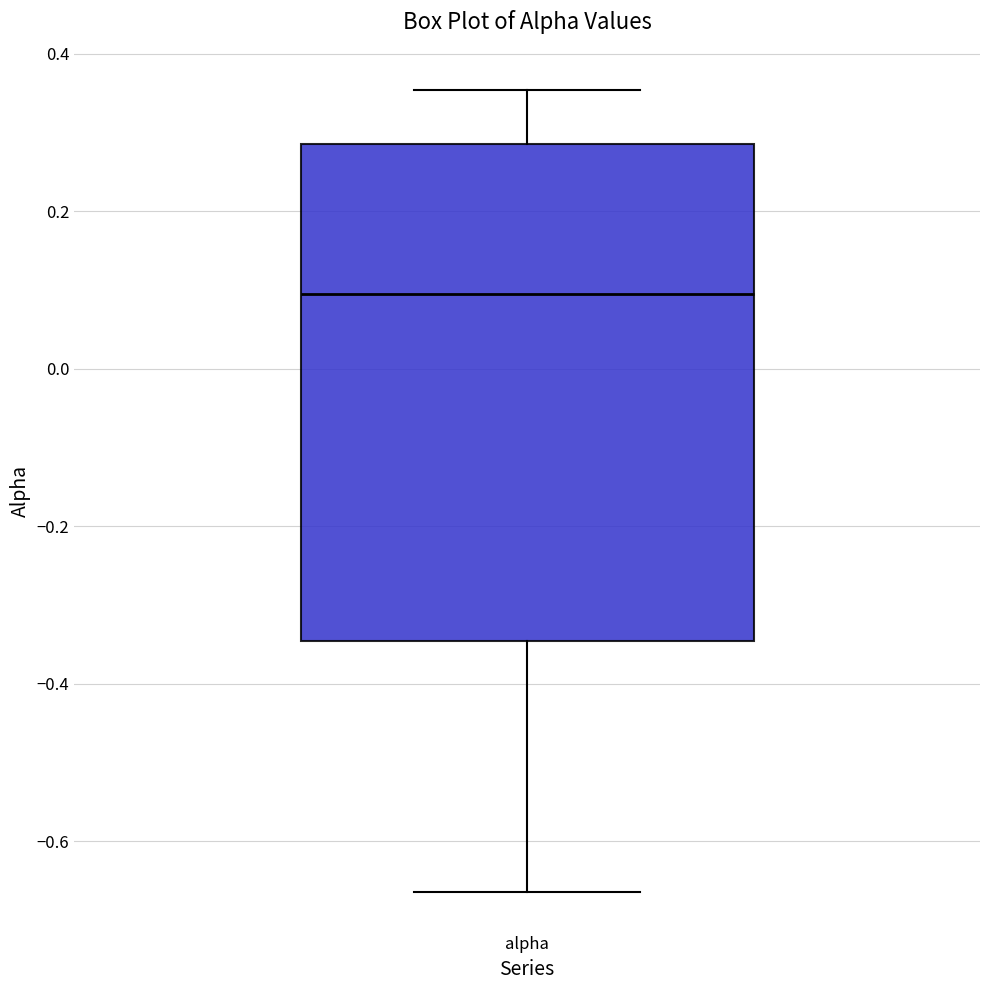

Where does the upper whisker of the box for alpha end on the y-axis? The values are not printed on the chart, so give them approximately, as read against the axis.

0.36